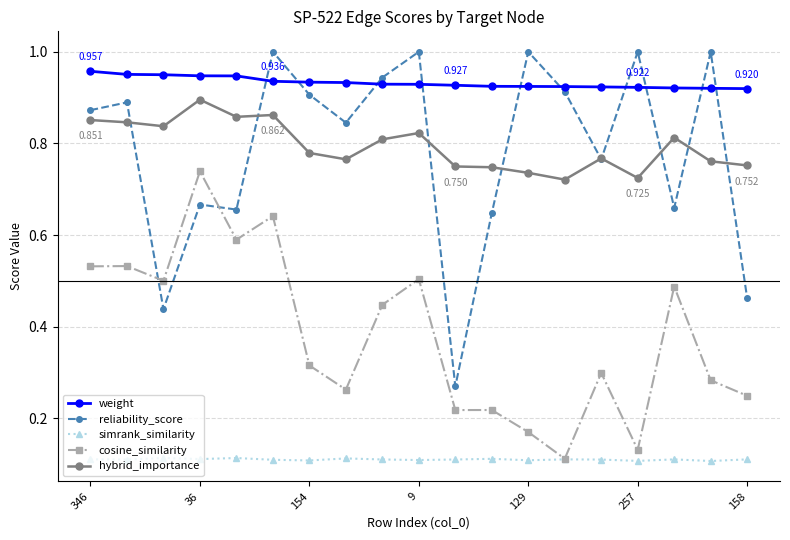

Count the cosine_similarity values in the range 0 to 1.

19